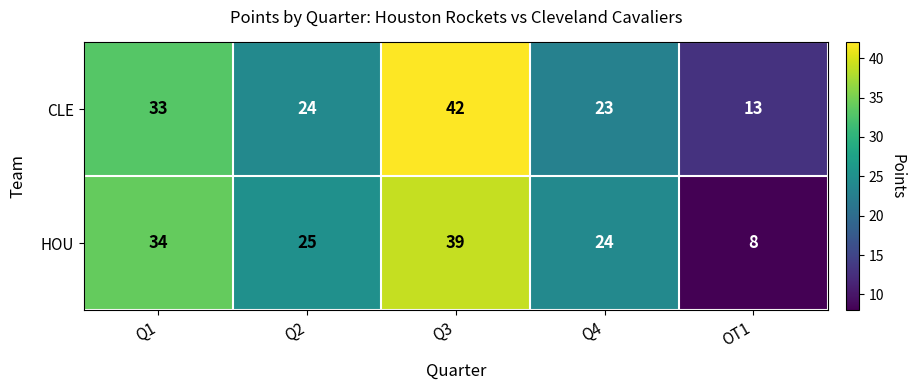

The HOU series shows 25 at Q2. True or false?

True